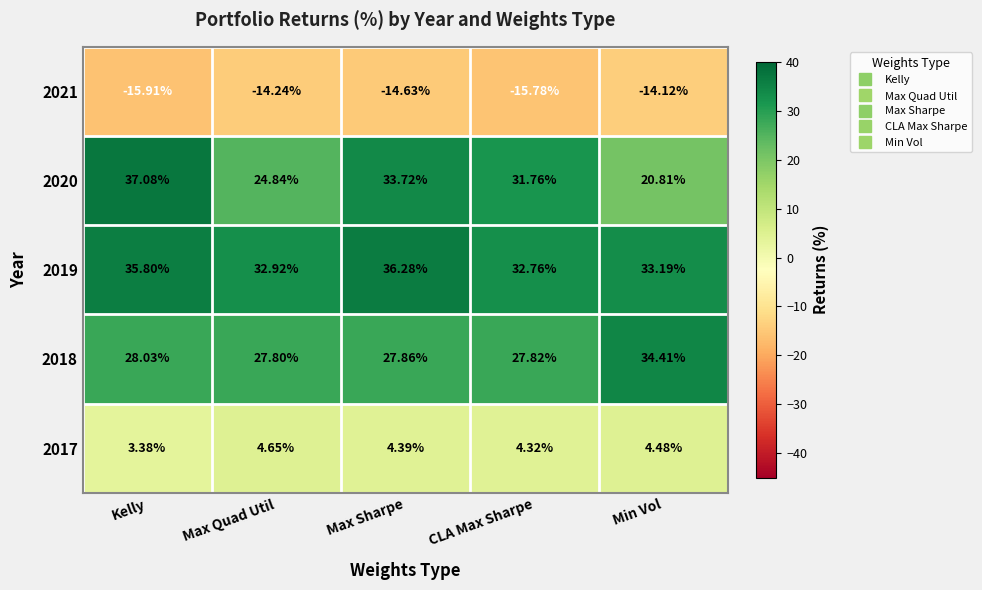

What is the total value across all series at CLA Max Sharpe?

80.9